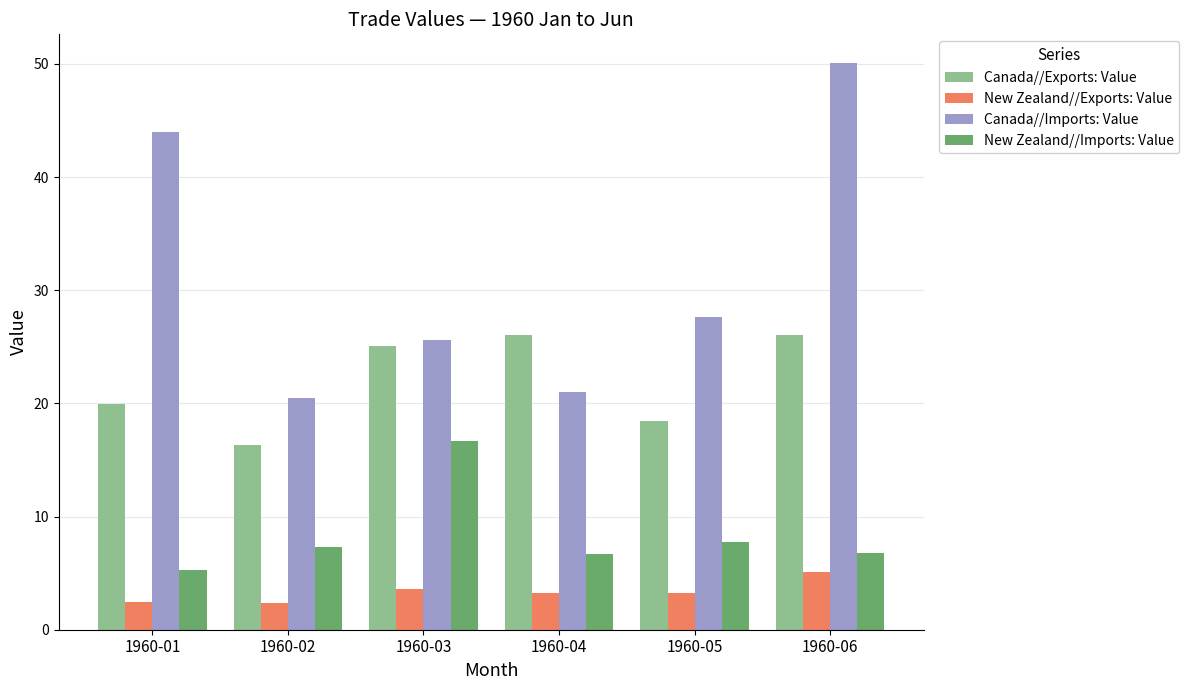

How many groups of bars are there?

6